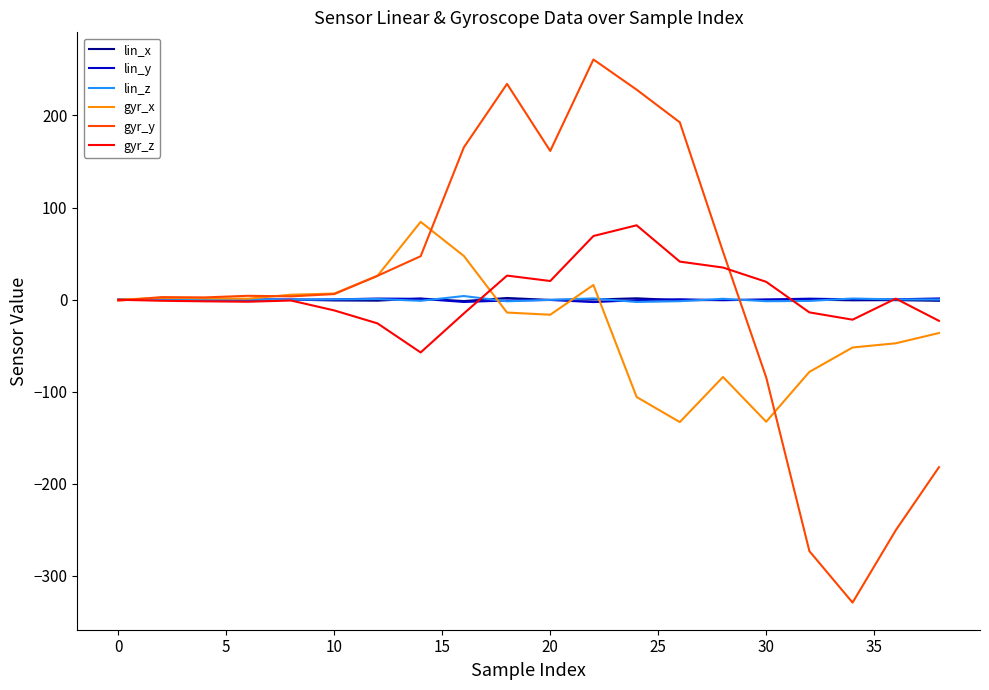

What is the greatest value displayed?

260.8